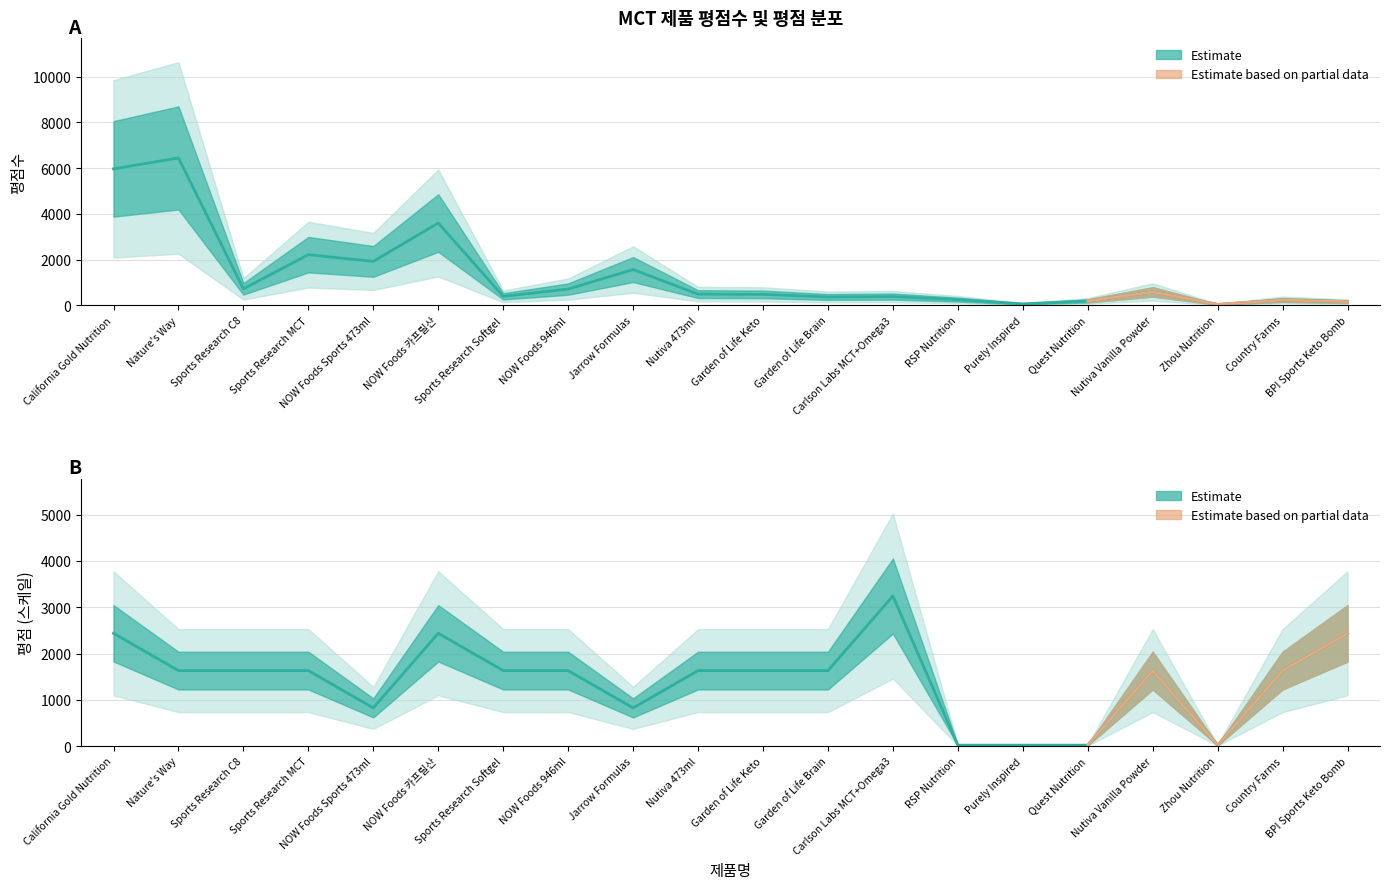

Where is the first local maximum for 평점수 (중앙값)?

Nature's Way